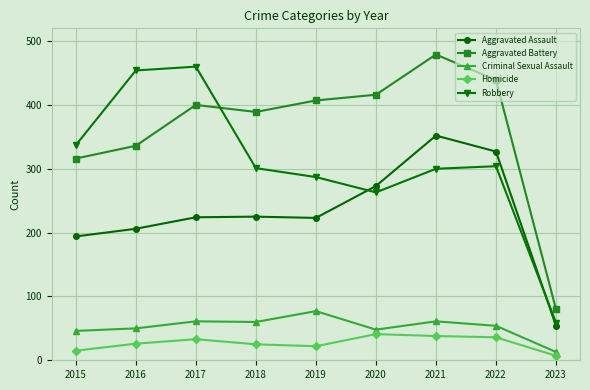

Where is the first local maximum for Aggravated Battery?

2017